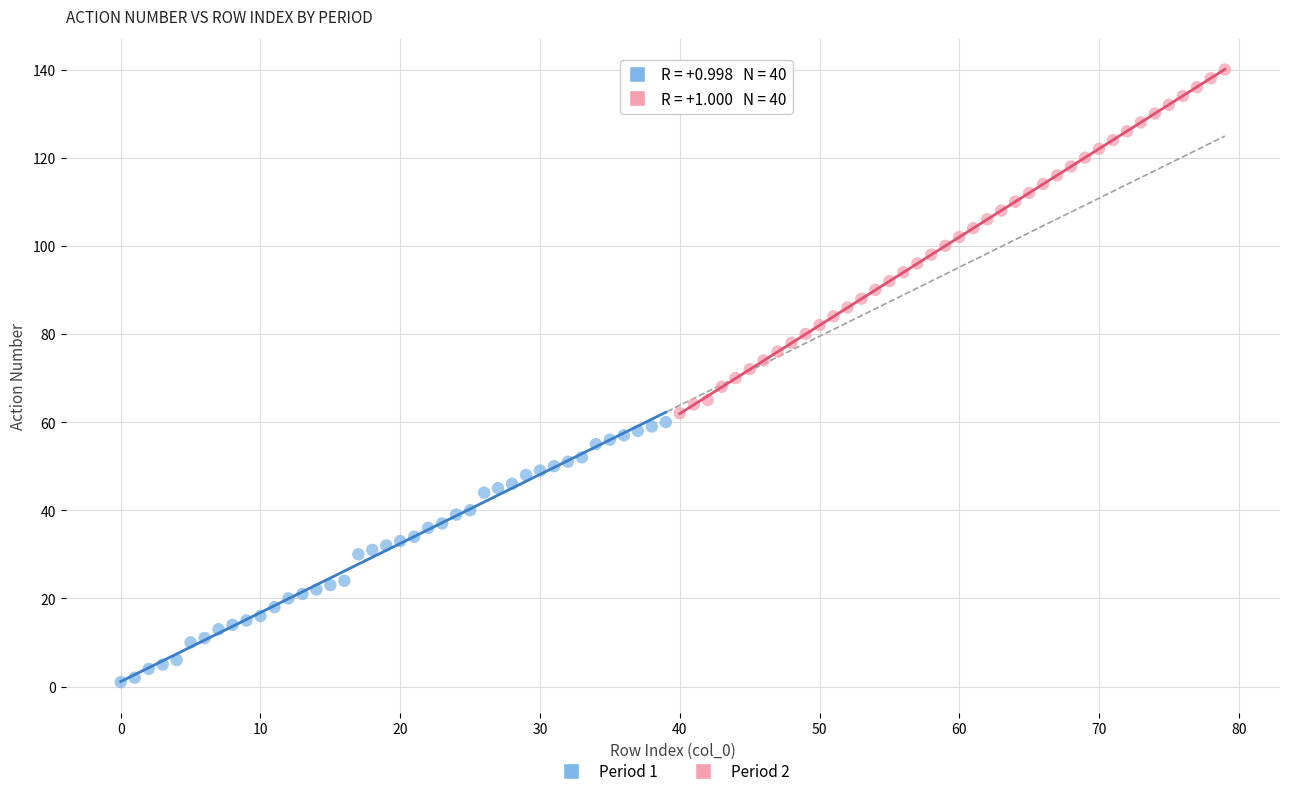

Which series has the largest Y range (max minus min)?

Period 2